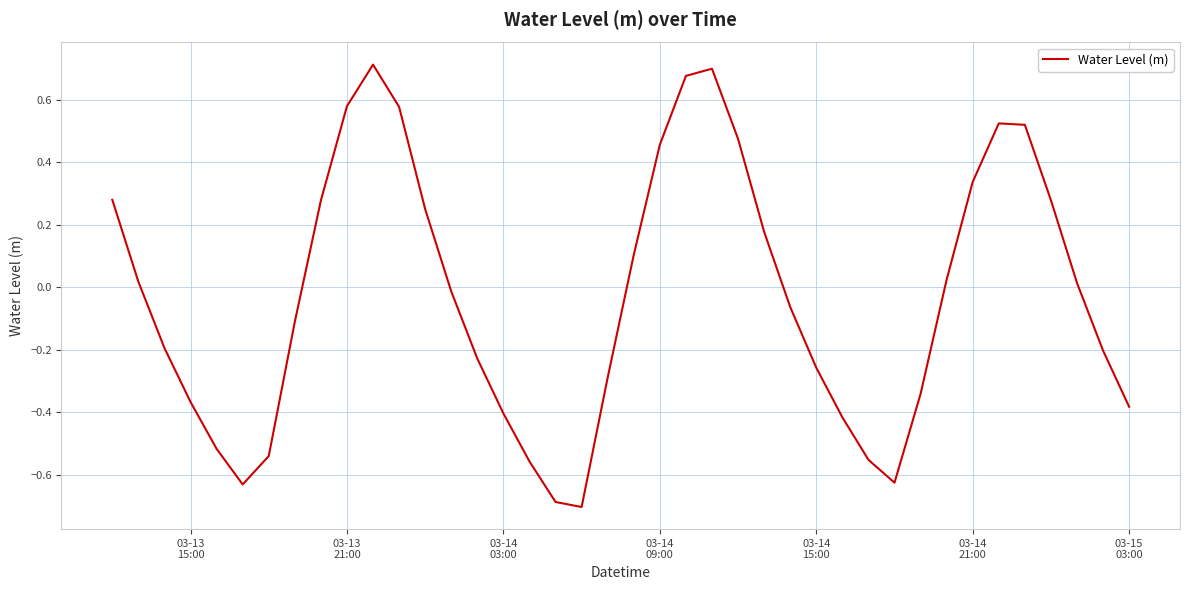

What is the difference between the maximum and minimum values?

1.4